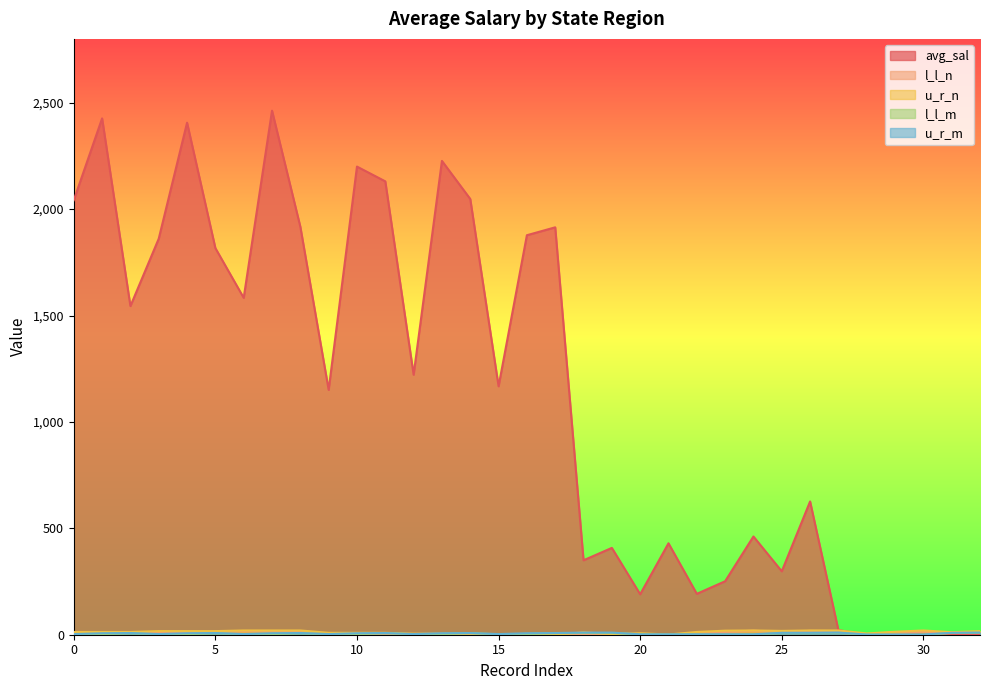

What is the sum of all u_r_n values?

396.0